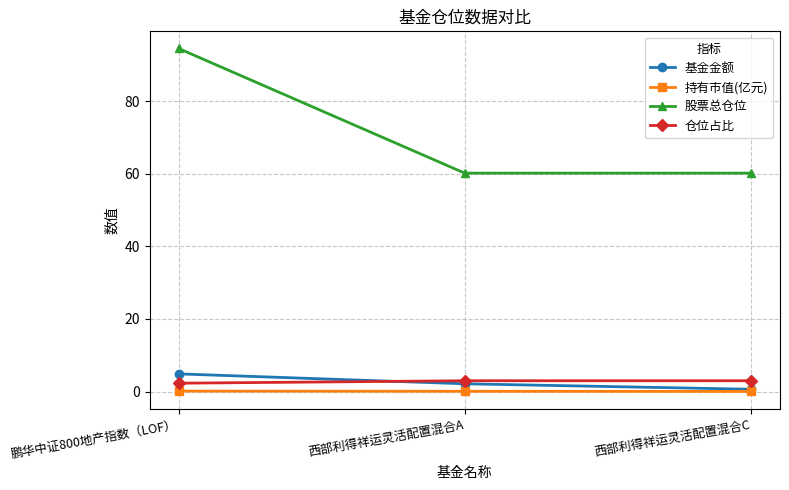

What is the highest value of the 基金金额 series?

4.9